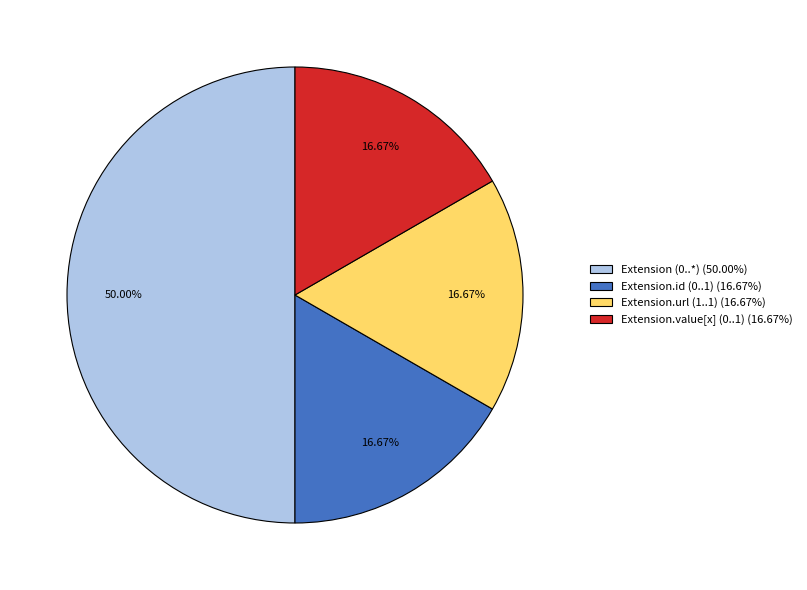

Count the number of slices in the pie.

4